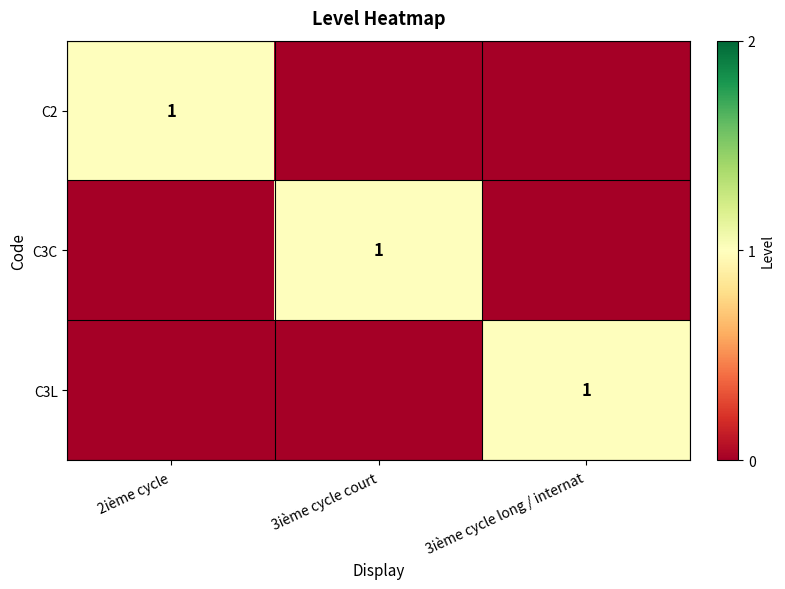

At how many categories does at least one series exceed 0?

3